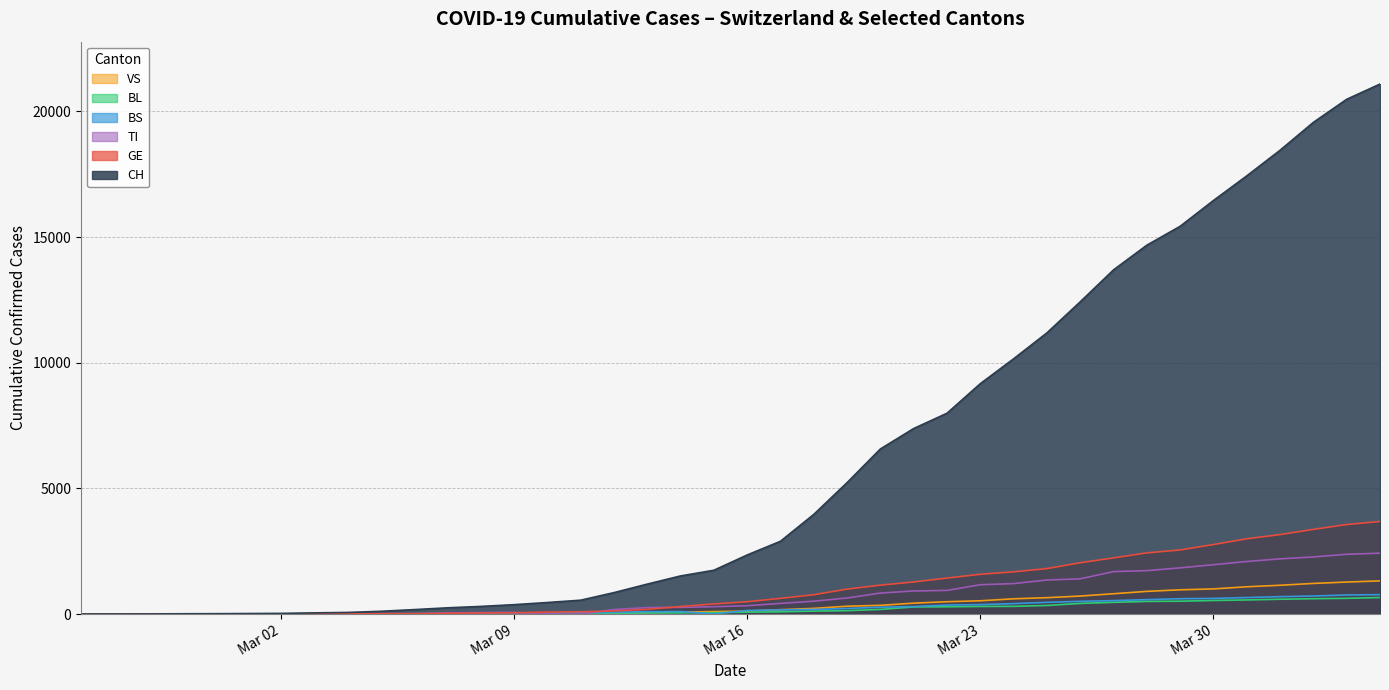

How many lines are shown in the chart?

6